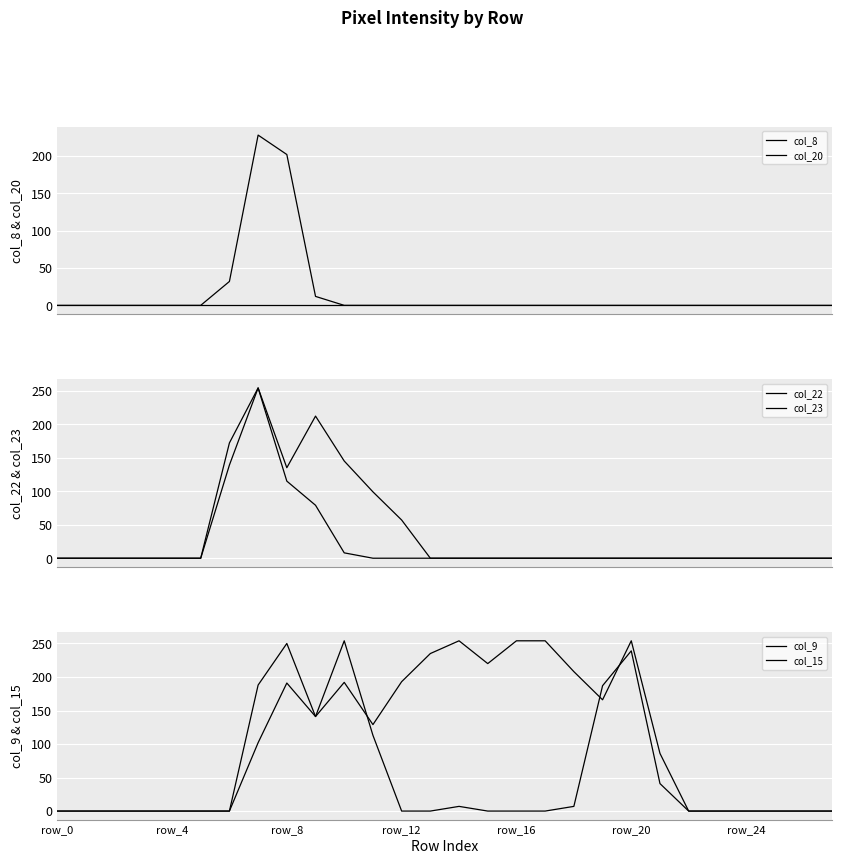

What is the difference between the highest and lowest values at 9?

212